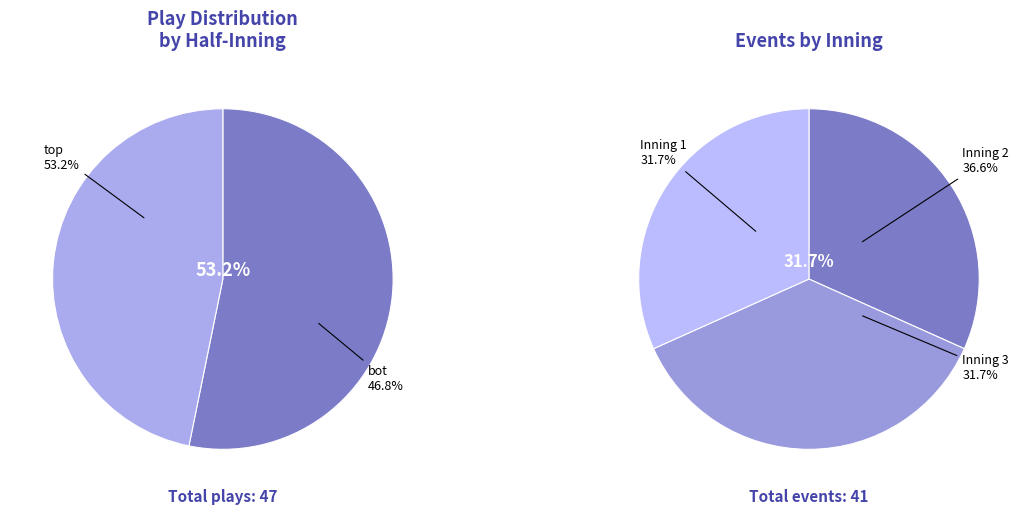

How many slices are in this pie chart?

2